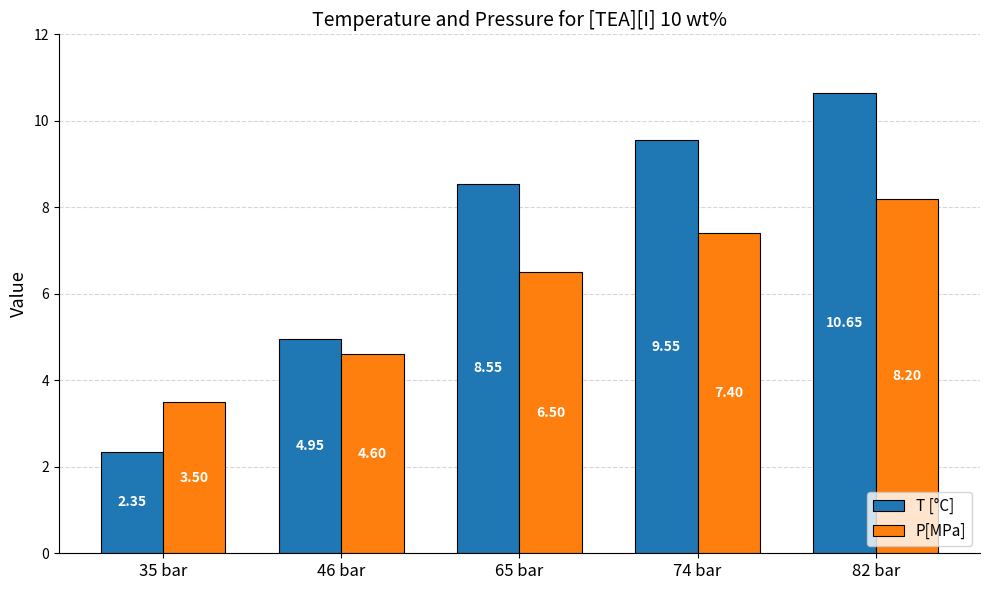

What is the sum of all T [°C] values?

36.1